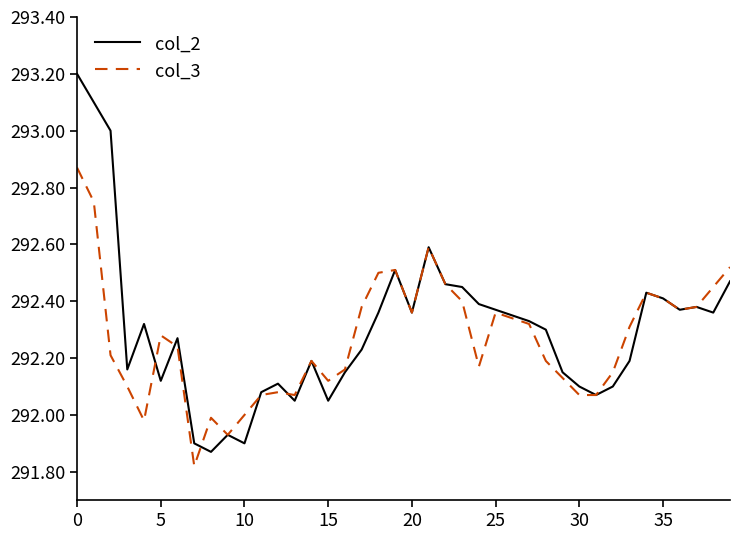

Which series has the largest range (max minus min)?

col_2